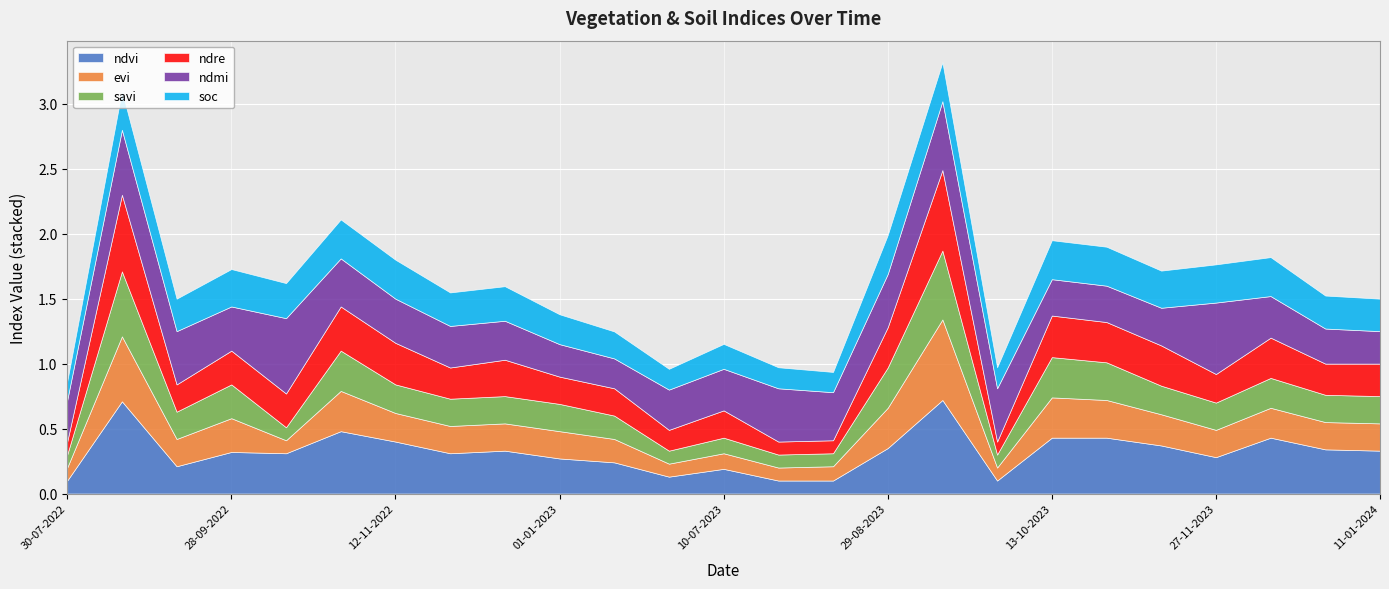

True or false: savi and evi intersect in this chart.

False